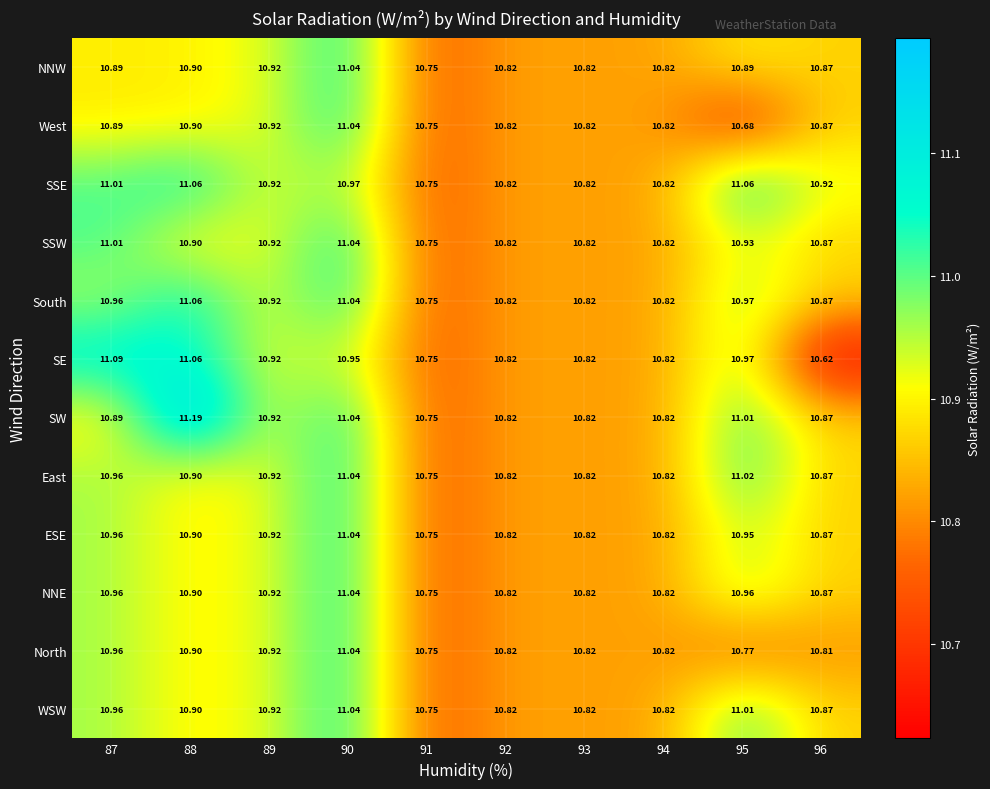

Between 93 and 96, which series saw the biggest shift?

SE